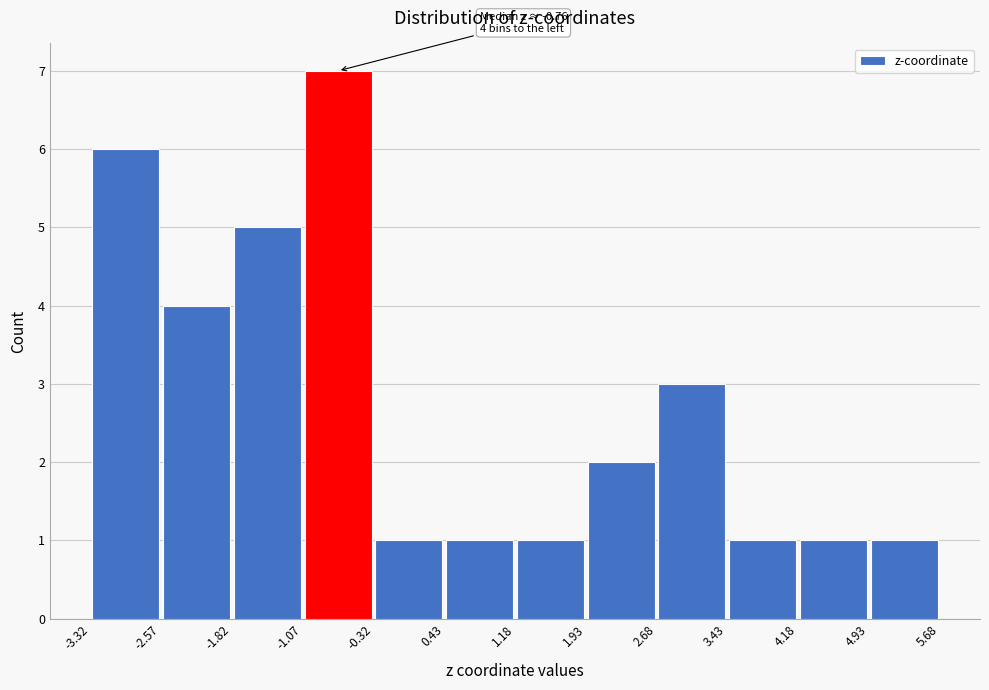

Over which range of the x-axis is the bar tallest?

-1.07 to -0.32